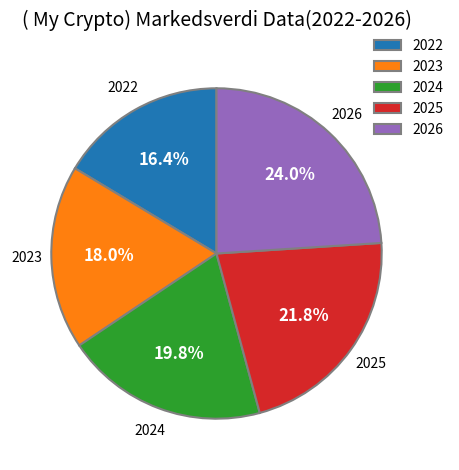

Approximately how many times larger is the value at 2022 compared to 2026?

0.7